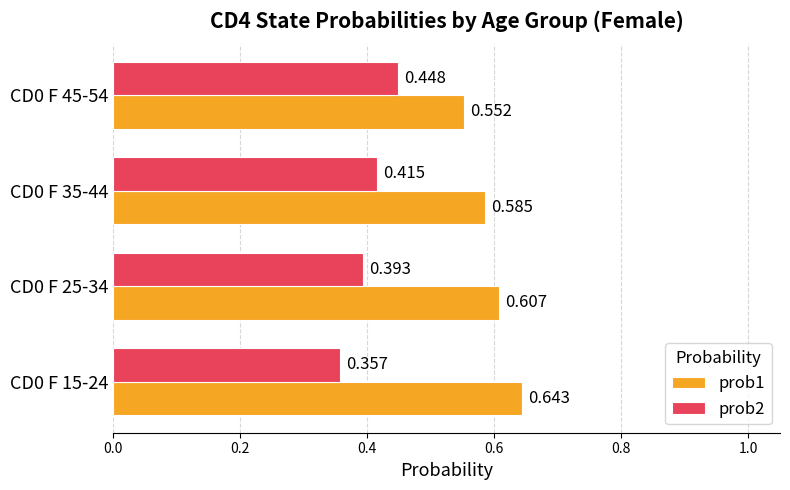

Is the value of prob2 at CD0 F 25-34 greater than the value of prob1 at CD0 F 25-34?

No